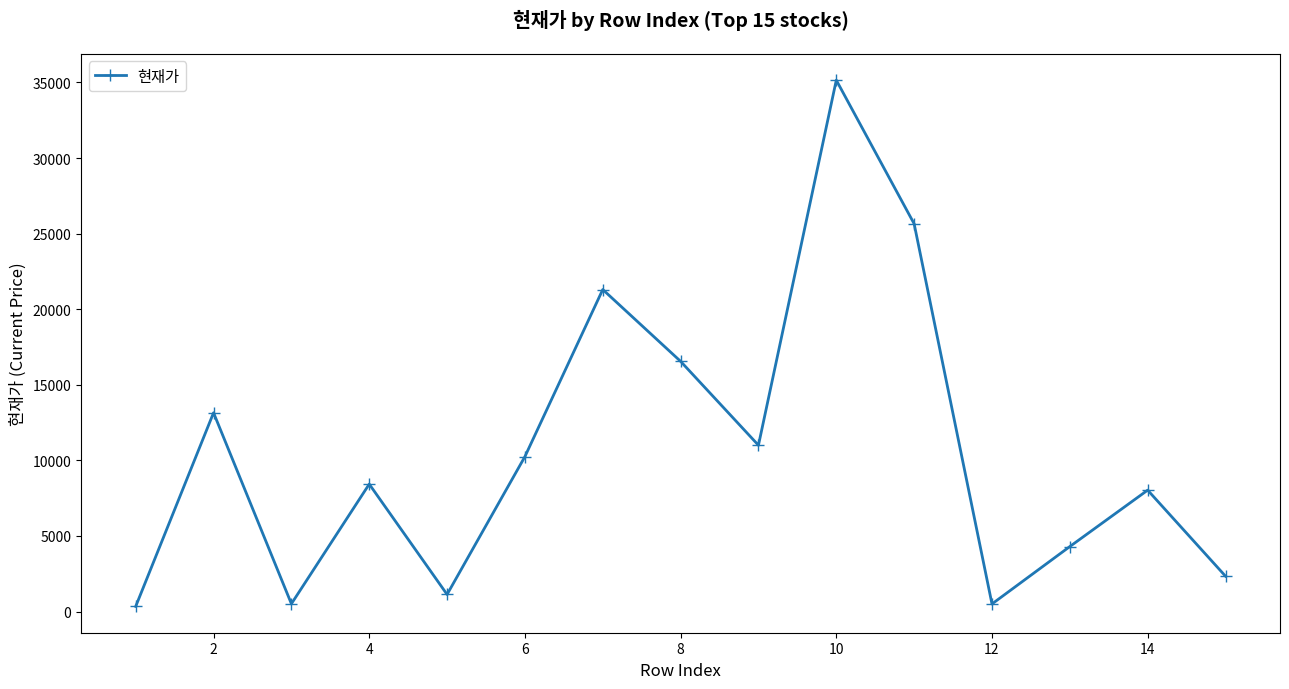

True or false: the data has more than 1 interior local peaks.

True